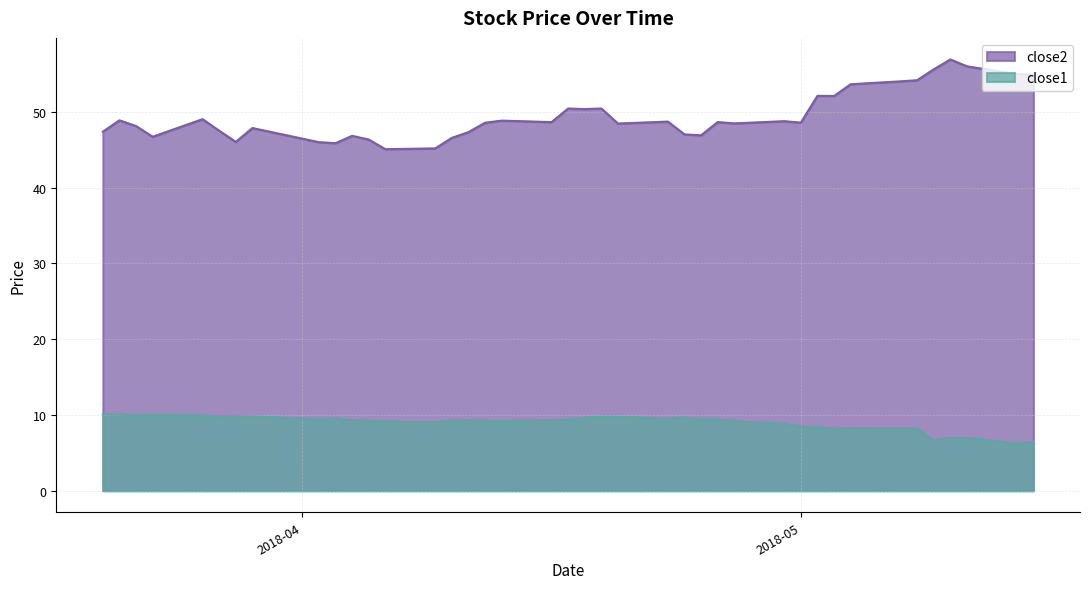

At which category does close2 reach its first local valley?

2018-03-23